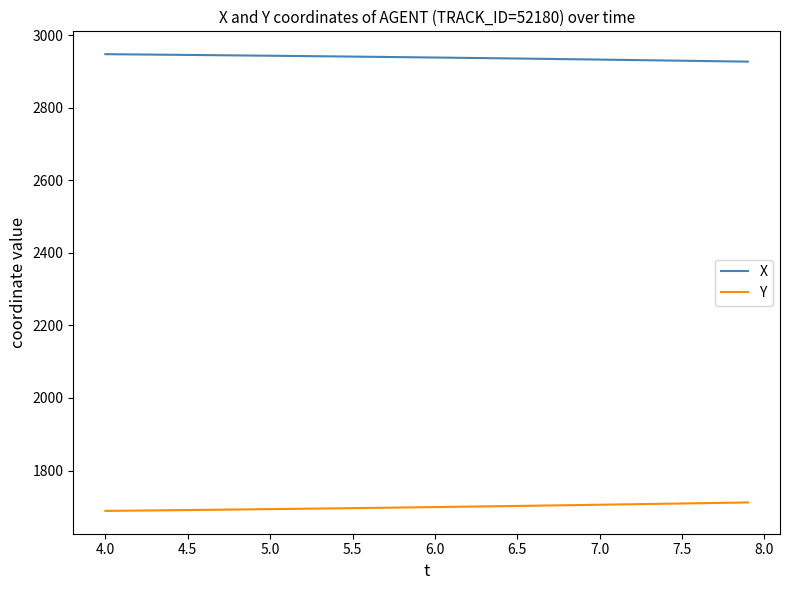

Is this an area chart (filled region under the line)?

No